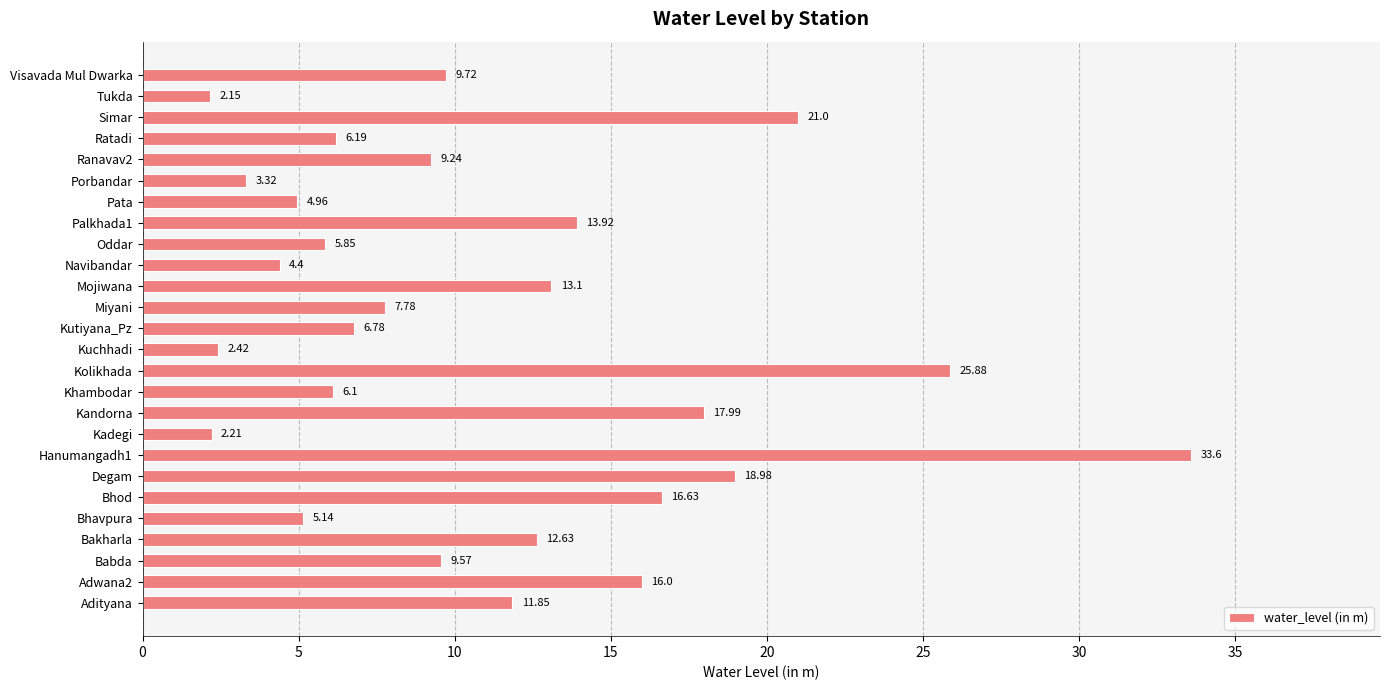

What is the change in value from Khambodar to Ratadi?

+0.1